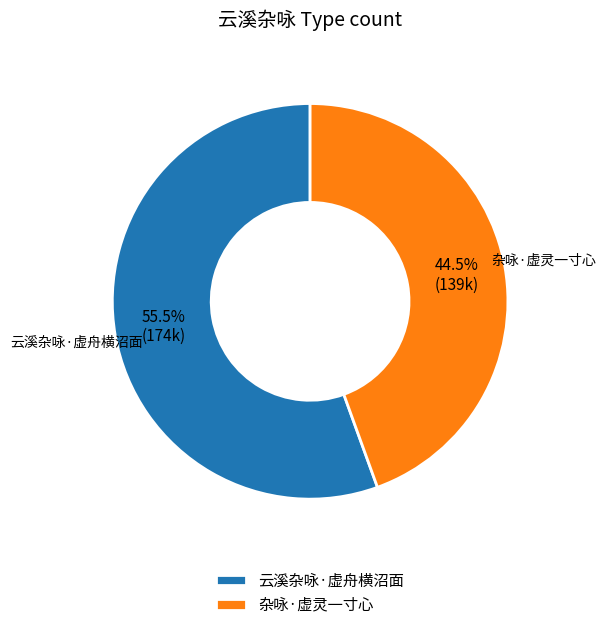

What is the largest slice in the pie chart?

云溪杂咏·虚舟横沼面